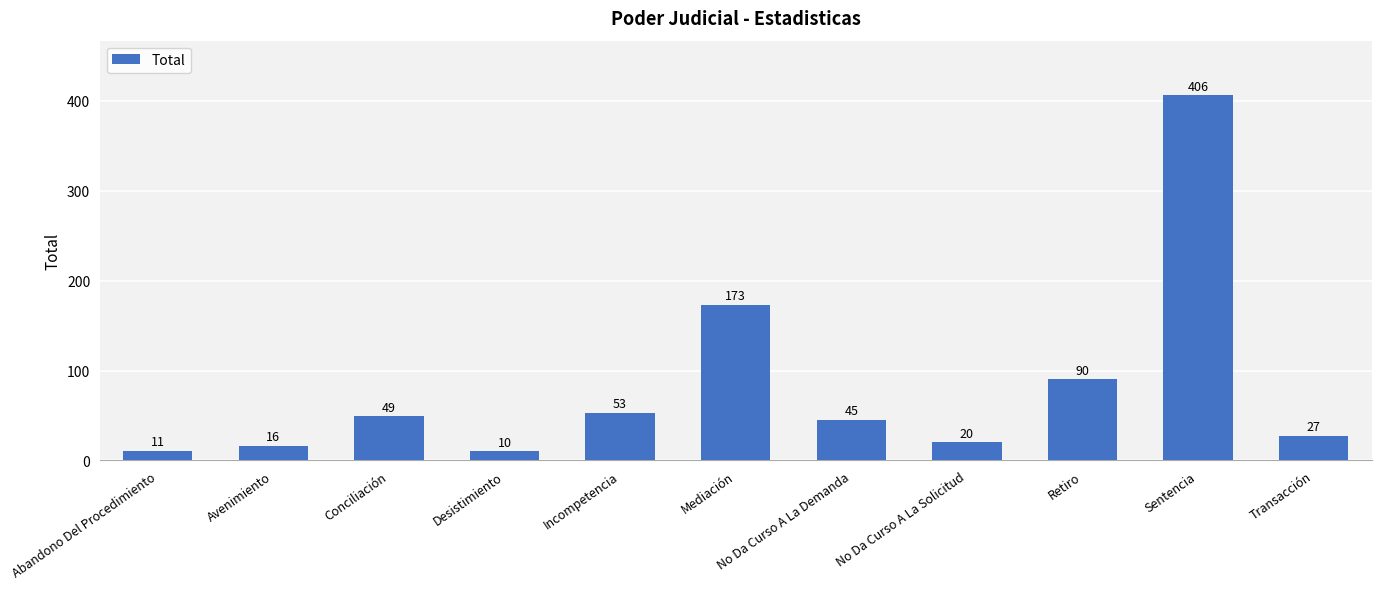

What is the value of the 6th bar from the left?

173